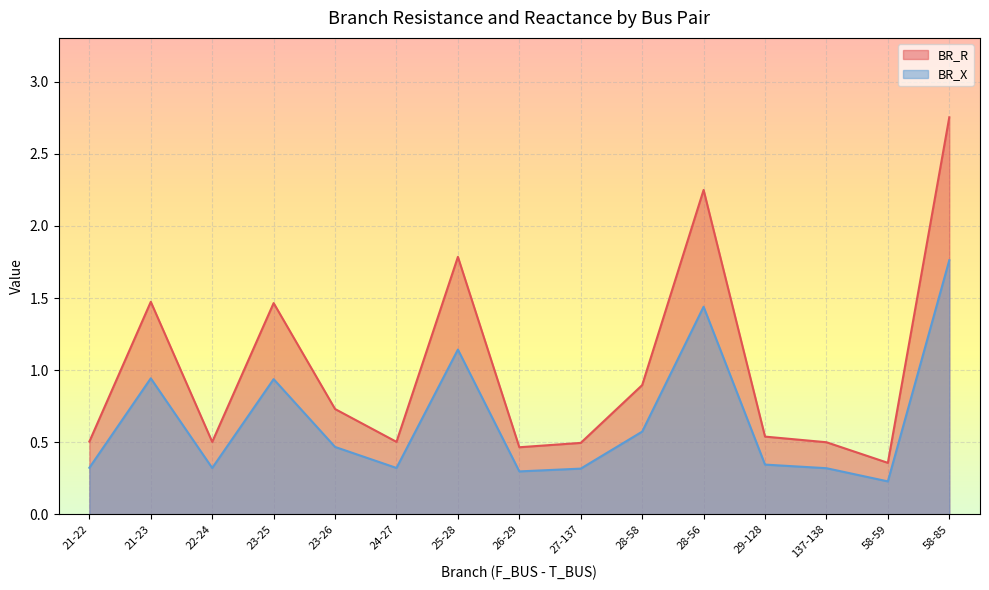

Rank the series by their average value, from highest to lowest.

BR_R, BR_X